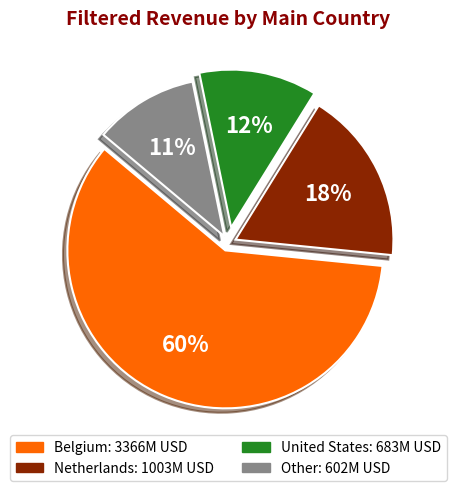

How many slices are in this pie chart?

4